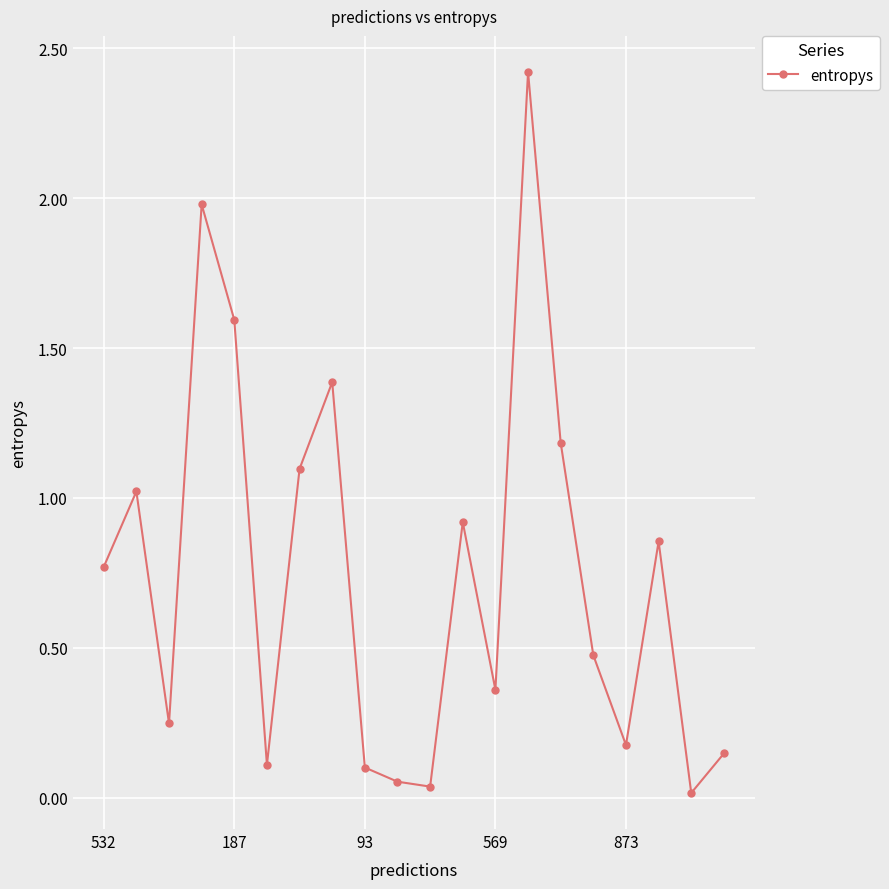

What is the value of the 4th point from the left?

2.0